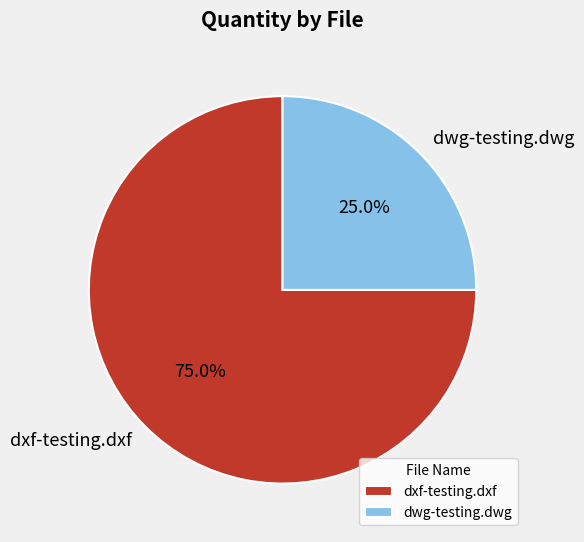

Do dxf-testing.dxf and dwg-testing.dwg together represent more than half of the pie?

Yes